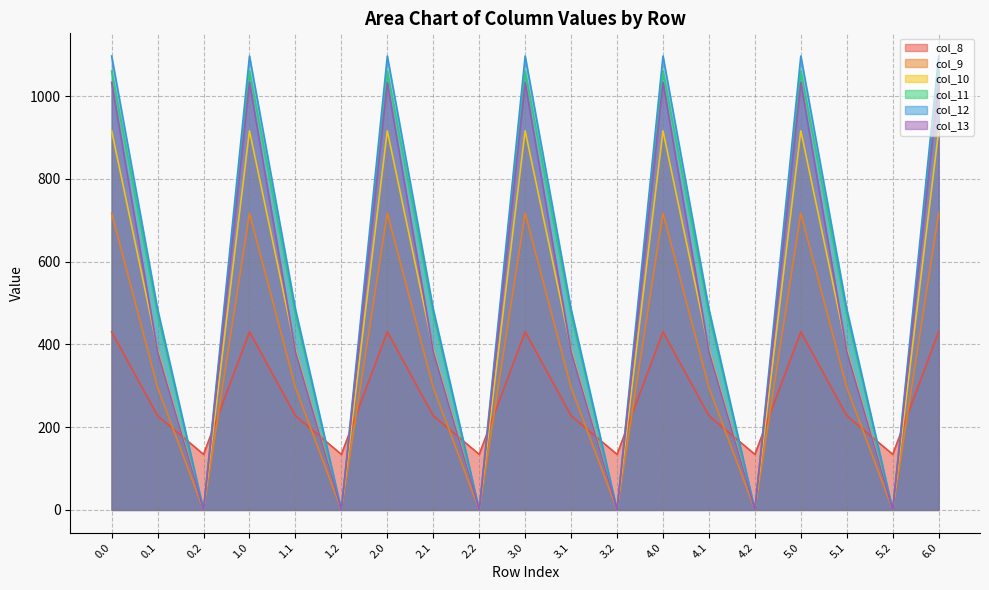

Which has a higher value, 5.2 or 1.1?

1.1